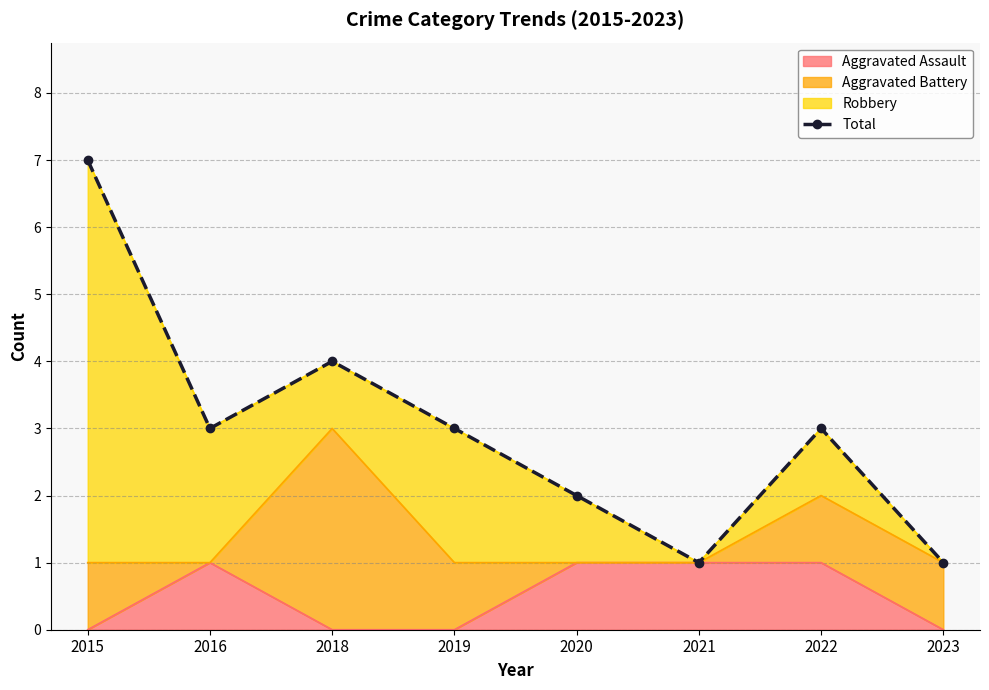

What is the sum of all values?

24